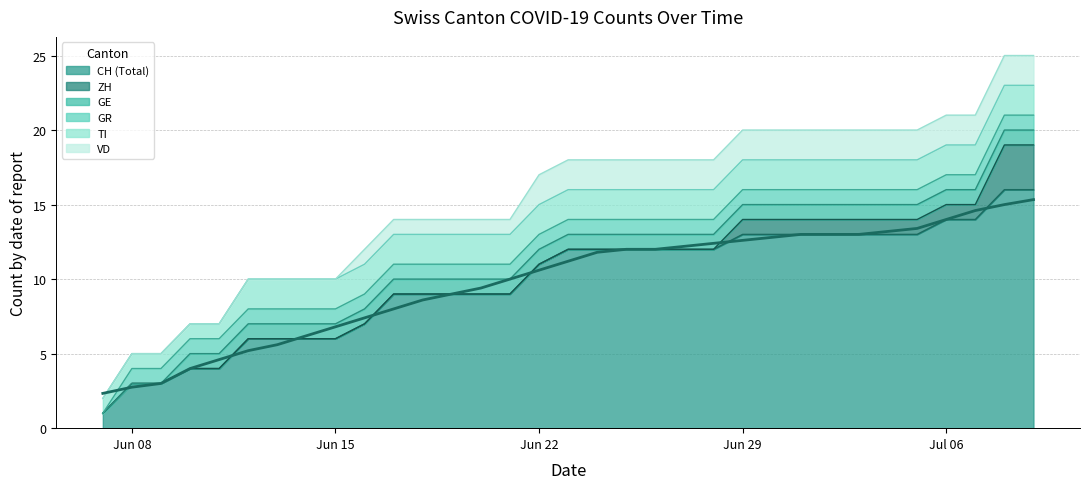

What is the difference between the maximum and minimum values in the GE series?

1